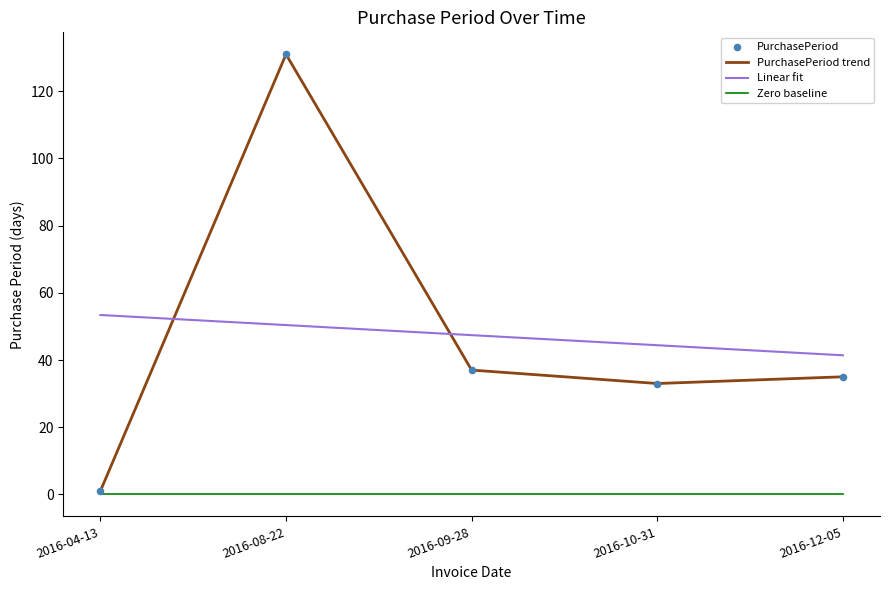

What is the change in value from 2016-09-28 to 2016-12-05?

-2